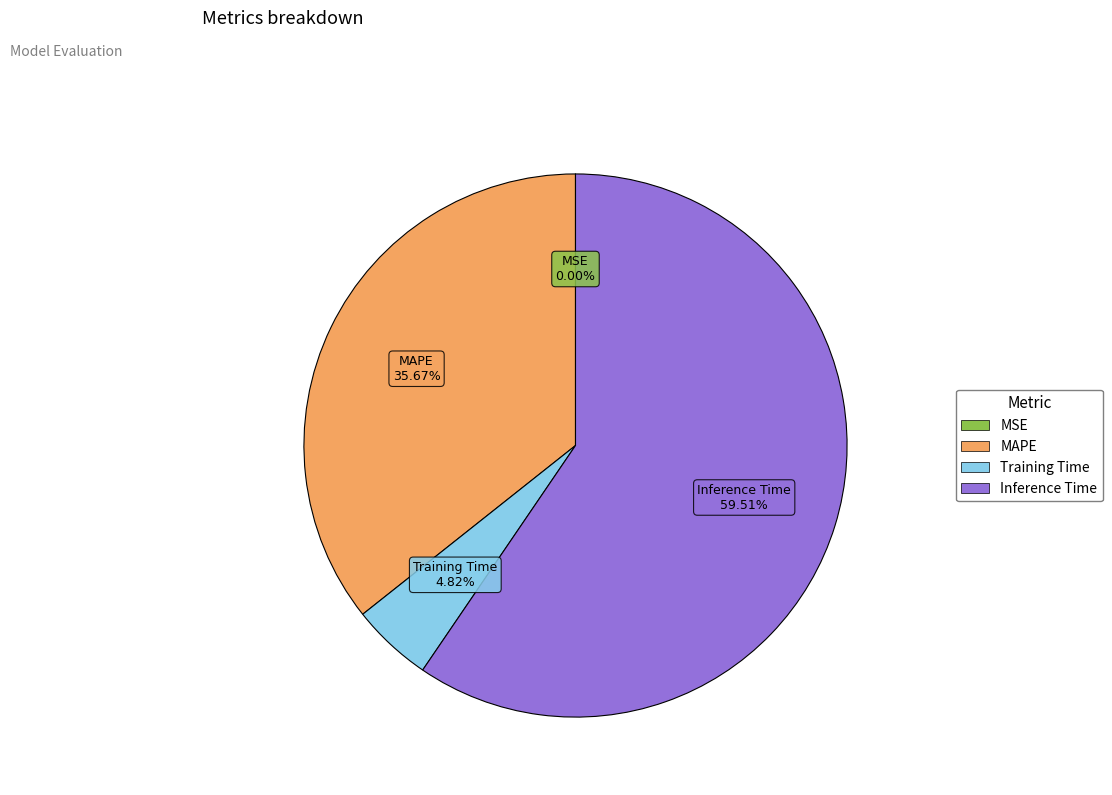

Does any single category account for the majority?

Yes